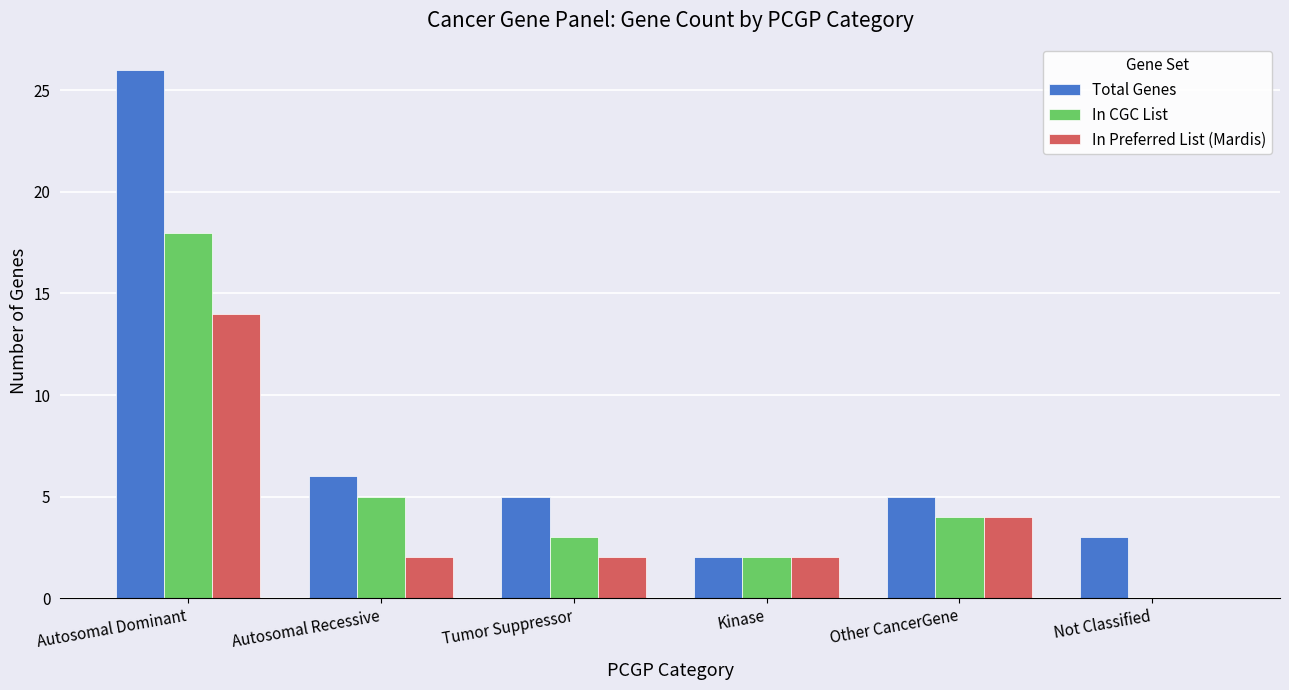

Is the value of In CGC List at Other CancerGene greater than the value of In Preferred List (Mardis) at Tumor Suppressor?

Yes